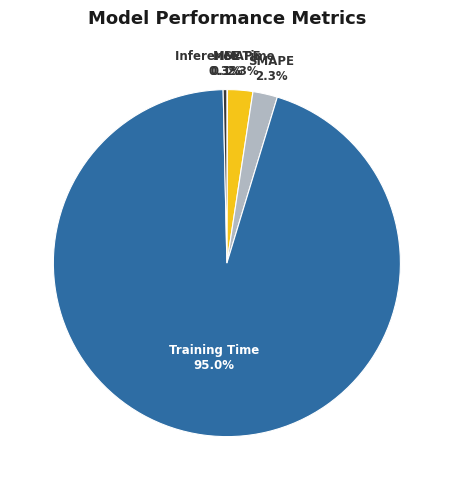

Is there a majority slice in this chart?

Yes